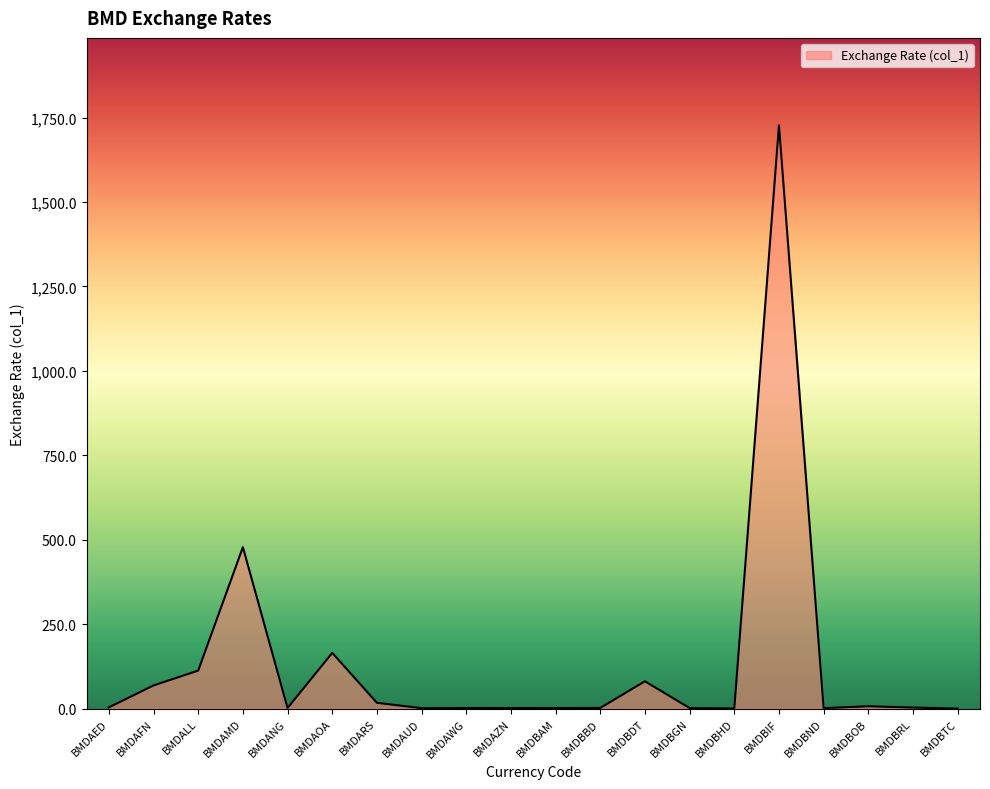

What is the sum of all values?

2676.7